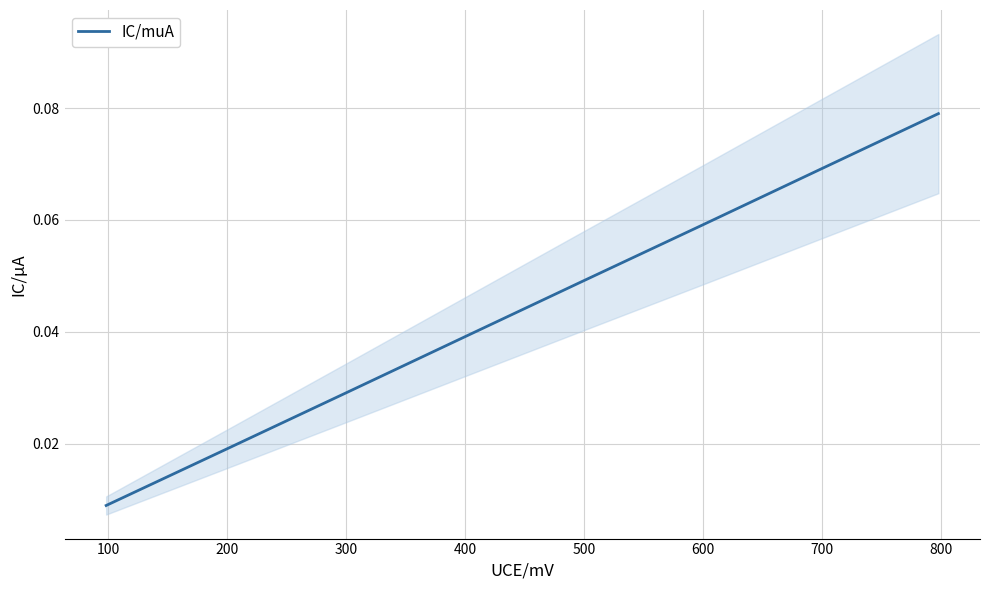

The chart shows a value of 0.1 at 700. True or false?

False